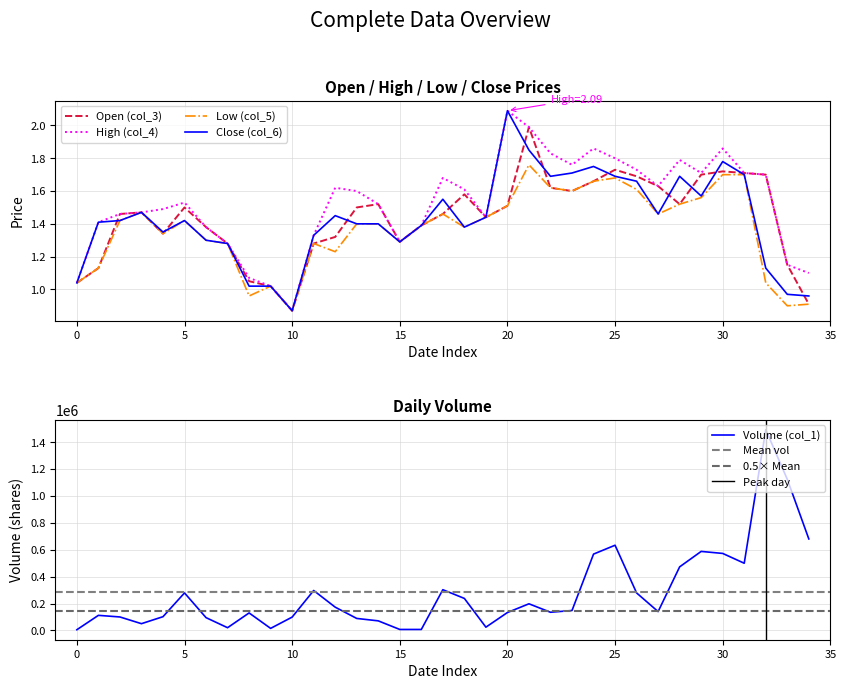

Rank the series by their maximum value, from highest to lowest.

vol, col_4, col_6, col_3, col_5